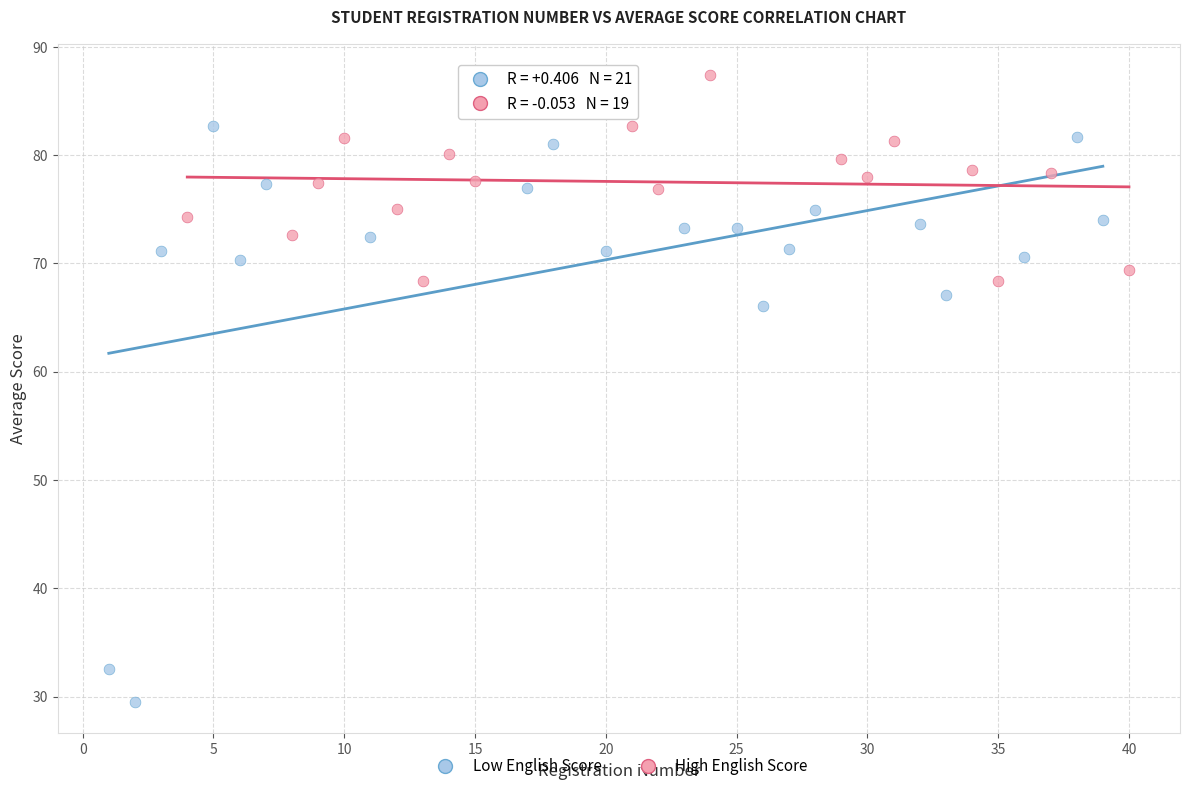

Which series contains the lowest Y value?

Low English Score